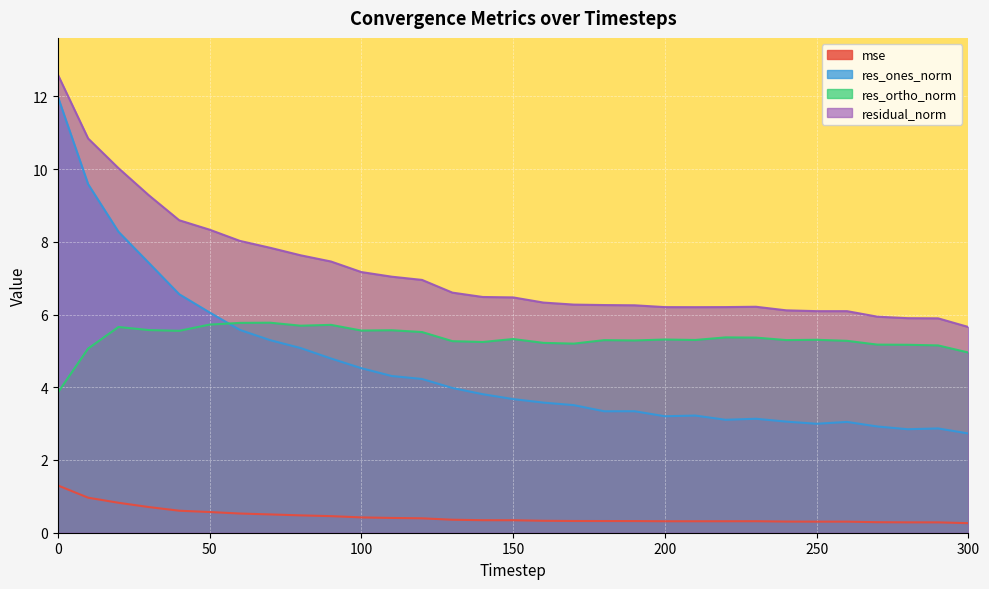

True or false: res_ortho_norm and residual_norm intersect in this chart.

False